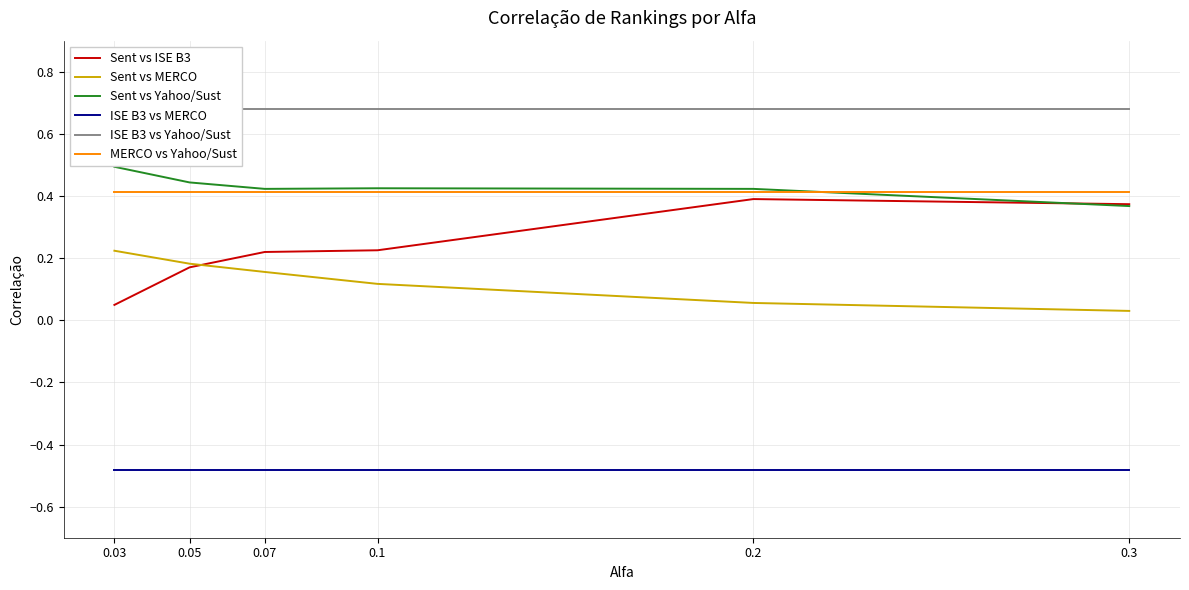

What is the sum of all ISE B3 vs Yahoo/Sust values?

4.1